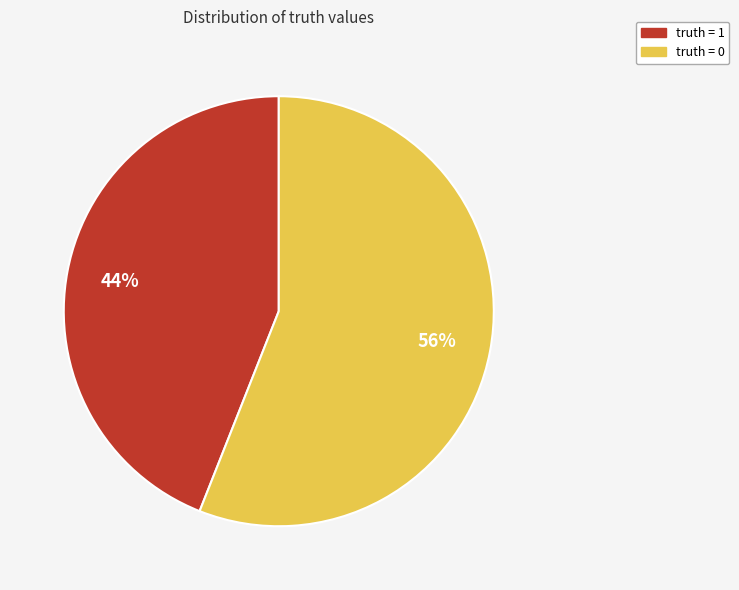

To the nearest percent, what is the average slice percentage?

50%